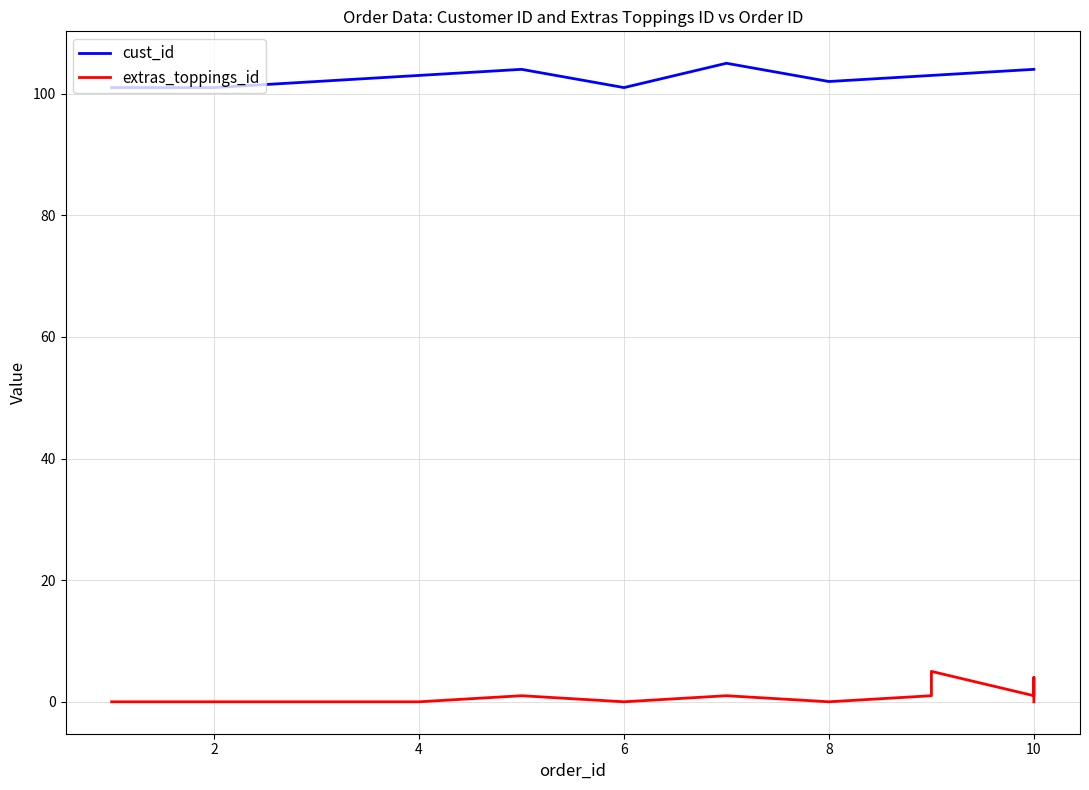

Reading left to right, list all the values displayed in this chart.

cust_id: 101	101	102	102	103	103	103	104	101	105	102	103	103	104	104	104
extras_toppings_id: 0	0	0	0	0	0	0	1	0	1	0	1	5	1	4	0